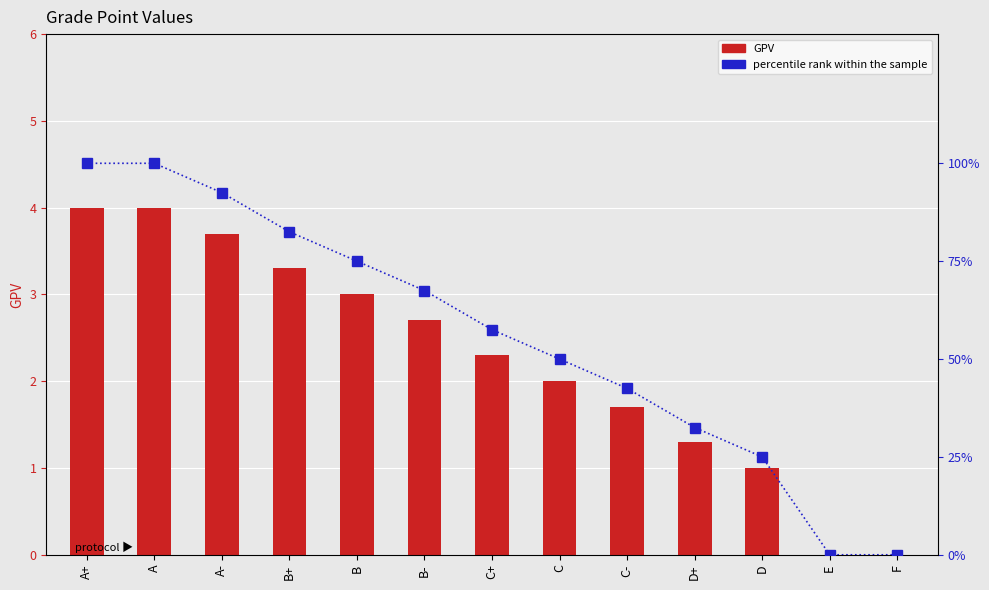

Reading left to right, list all the values displayed in this chart.

GPV: 4.0	4.0	3.7	3.3	3.0	2.7	2.3	2.0	1.7	1.3	1.0	0.0	0.0
percentile rank within the sample: 100.0	100.0	92.5	82.5	75.0	67.5	57.5	50.0	42.5	32.5	25.0	0.0	0.0